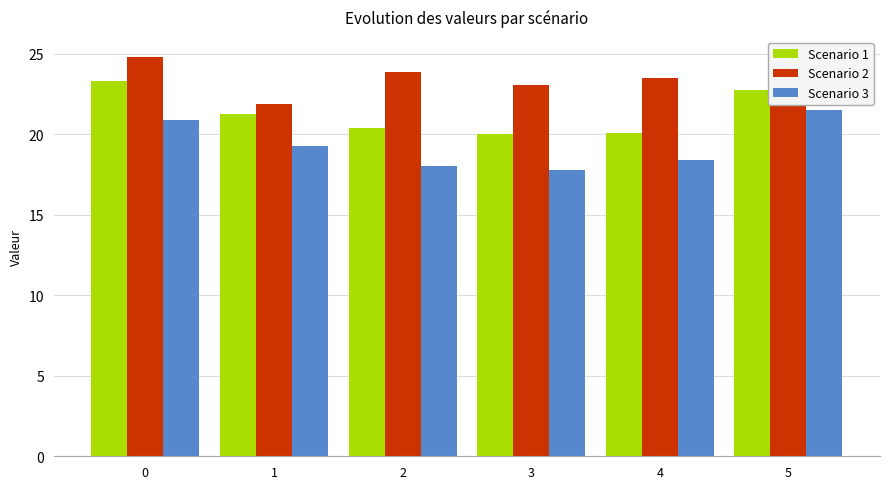

How many bars are there in total?

18